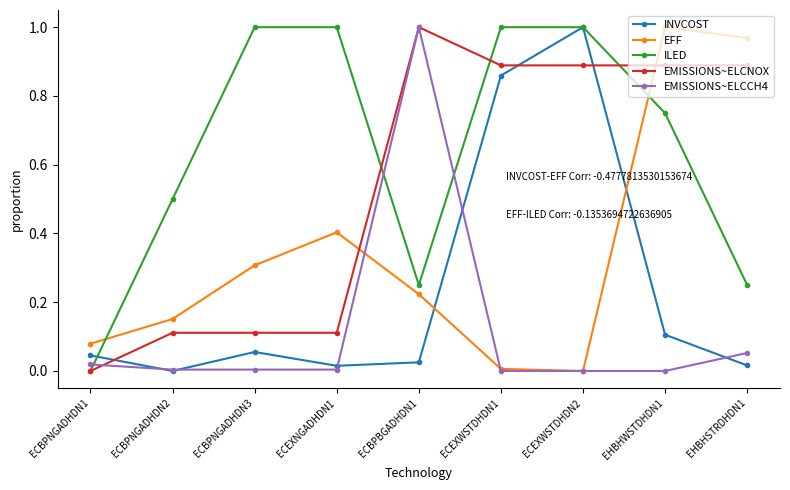

True or false: EFF has more than 1 points higher than both neighbors.

True